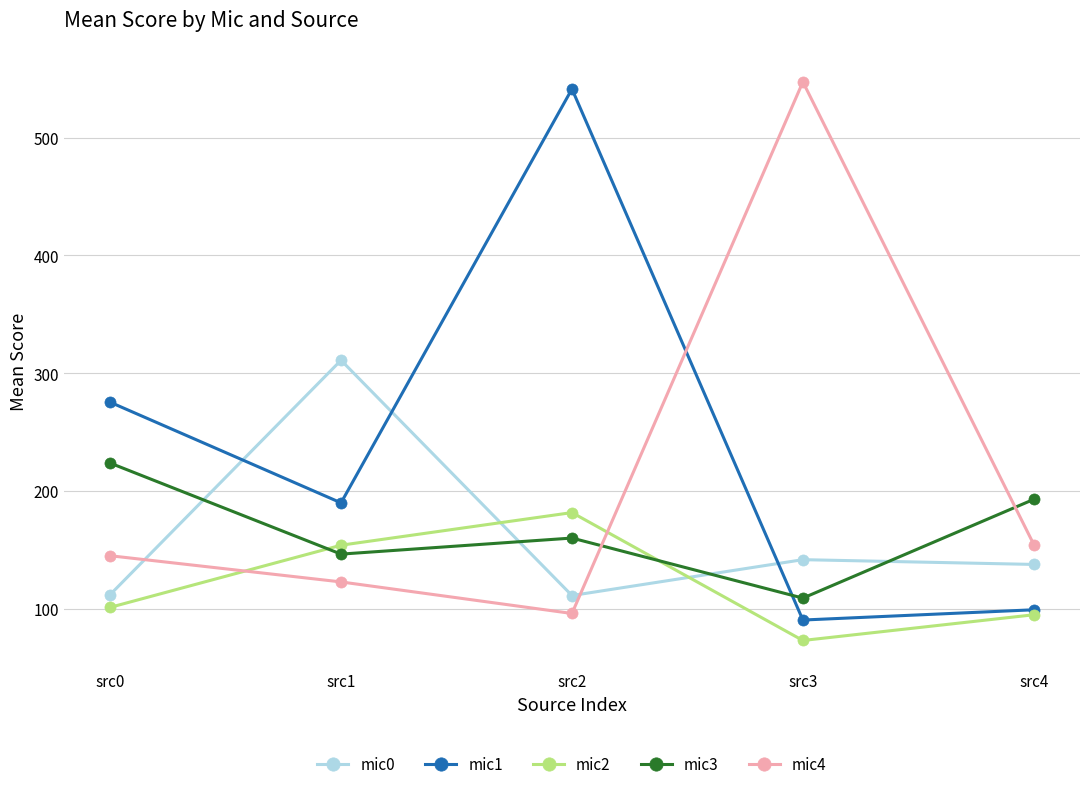

What is the difference between the maximum and minimum values in the mic2 series?

108.6